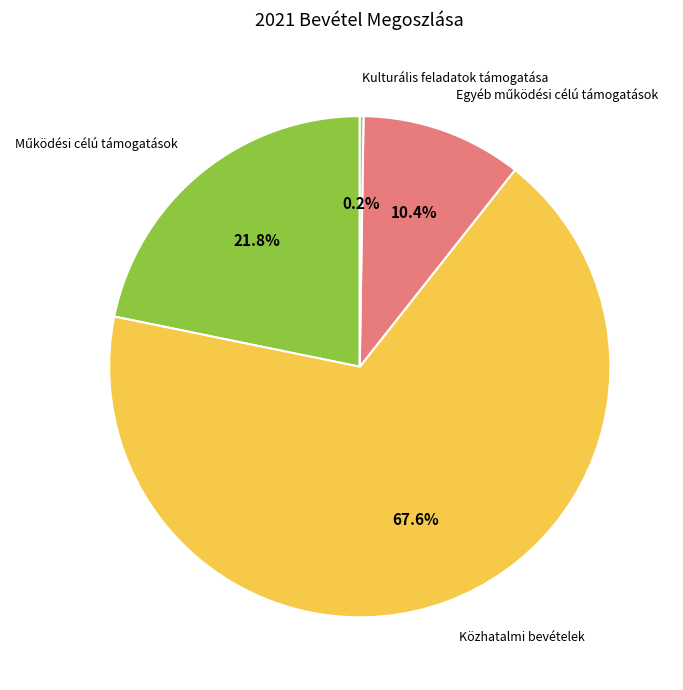

Does any single category account for the majority?

Yes